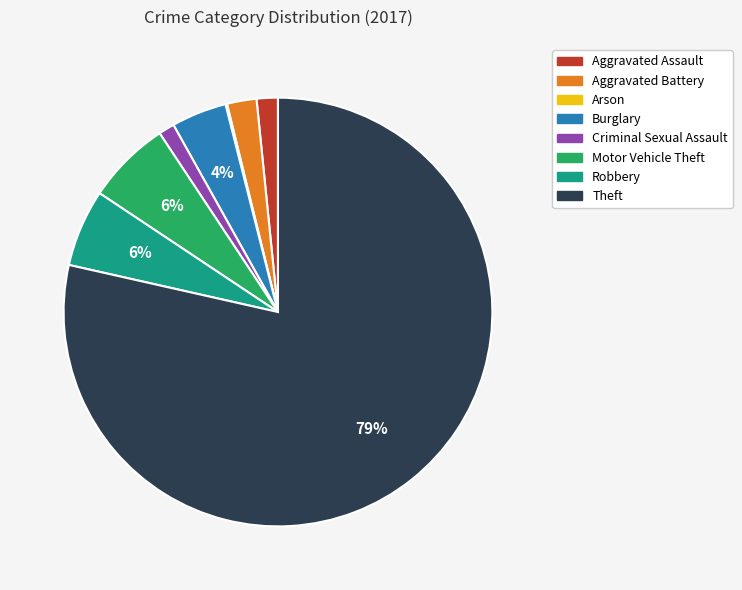

To the nearest percent, what percentage of the pie is Criminal Sexual Assault?

1%